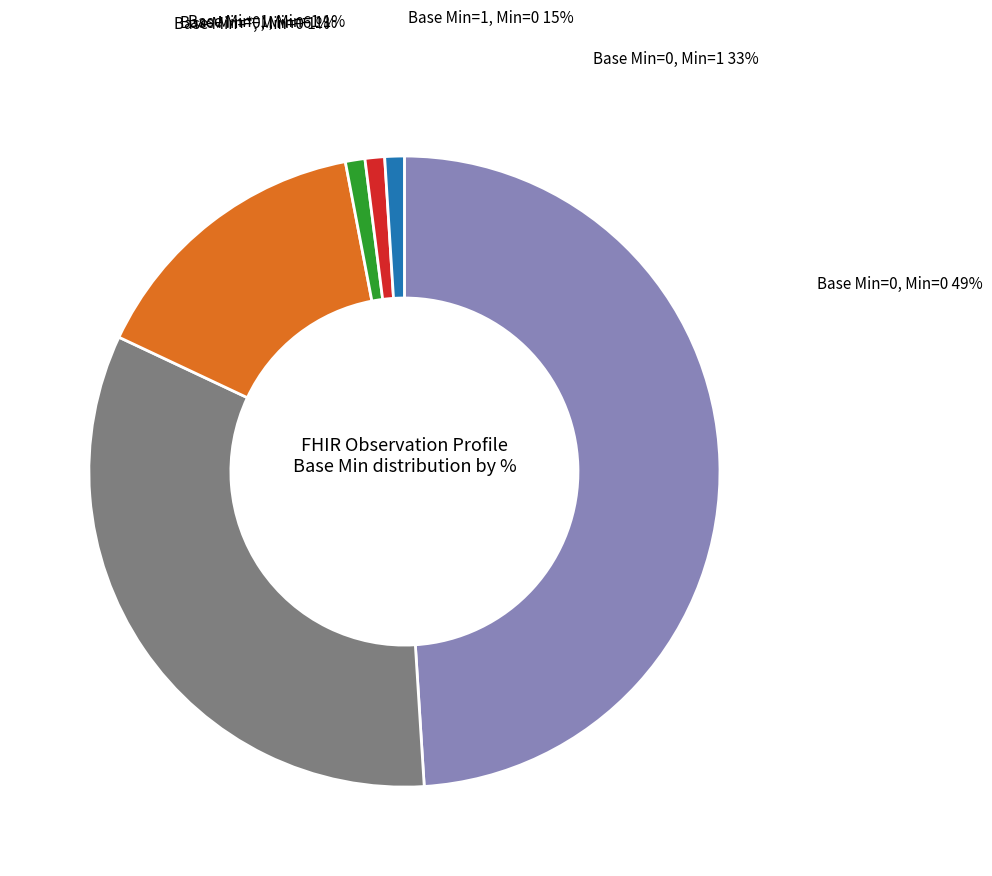

What percentage do Min=0 (base 0) and Min=0 (base *) together represent?

50.0%